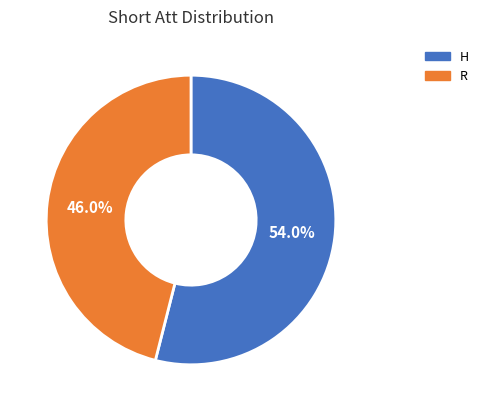

The H slice represents 43% of the pie. True or false?

False